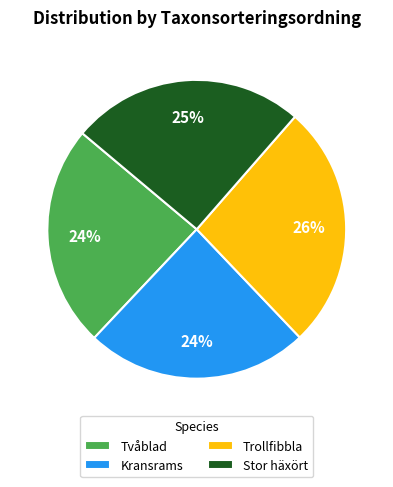

The Kransrams slice represents 24% of the pie. True or false?

True